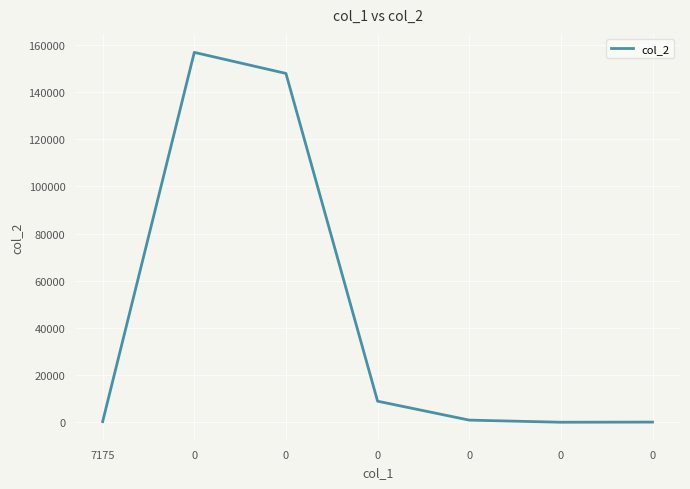

True or false: the data shows 154.7 at 7175.

False